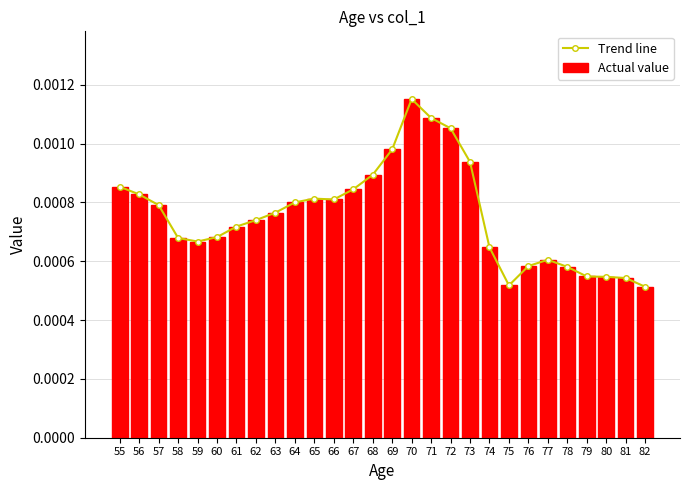

The value of Actual value at 64 is 0.0. True or false?

True